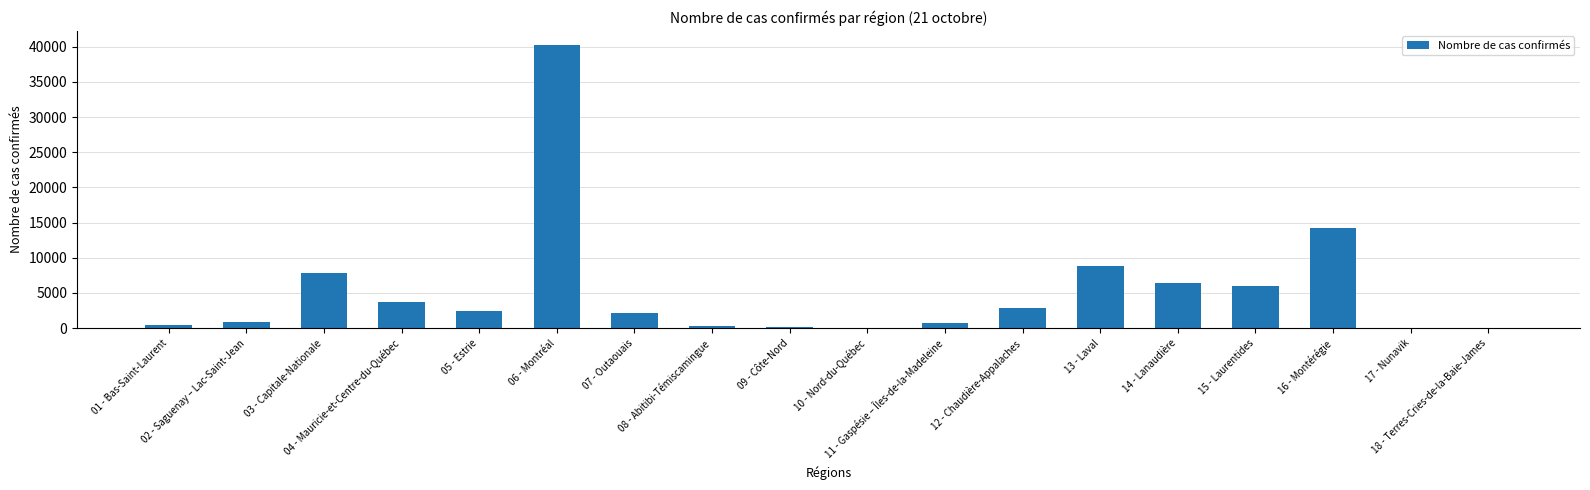

True or false: the data shows 3756 at 04 - Mauricie-et-Centre-du-Québec.

True